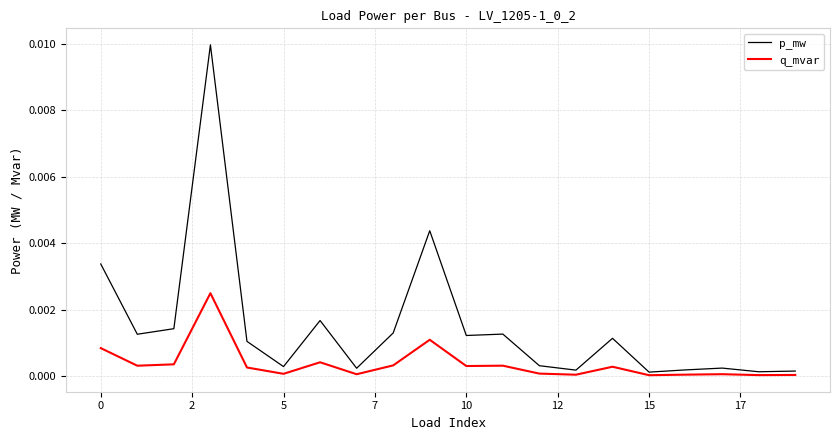

How many lines are shown in the chart?

2